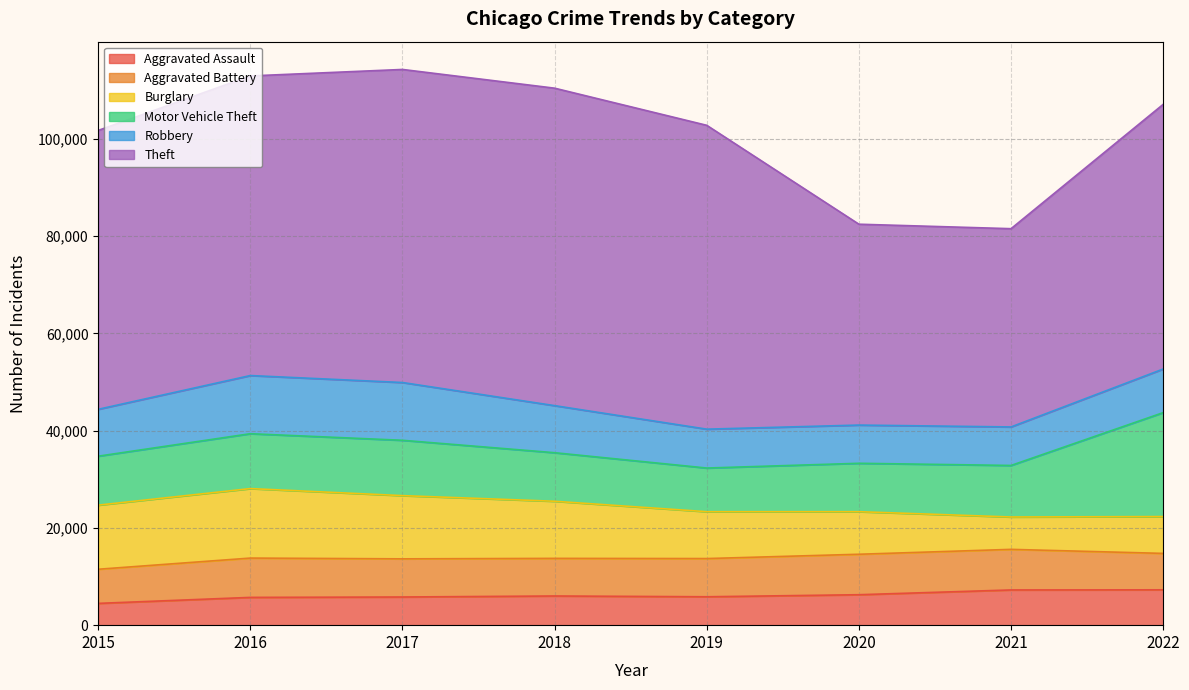

What is the value of the Theft point at the 7th from the left?

40771